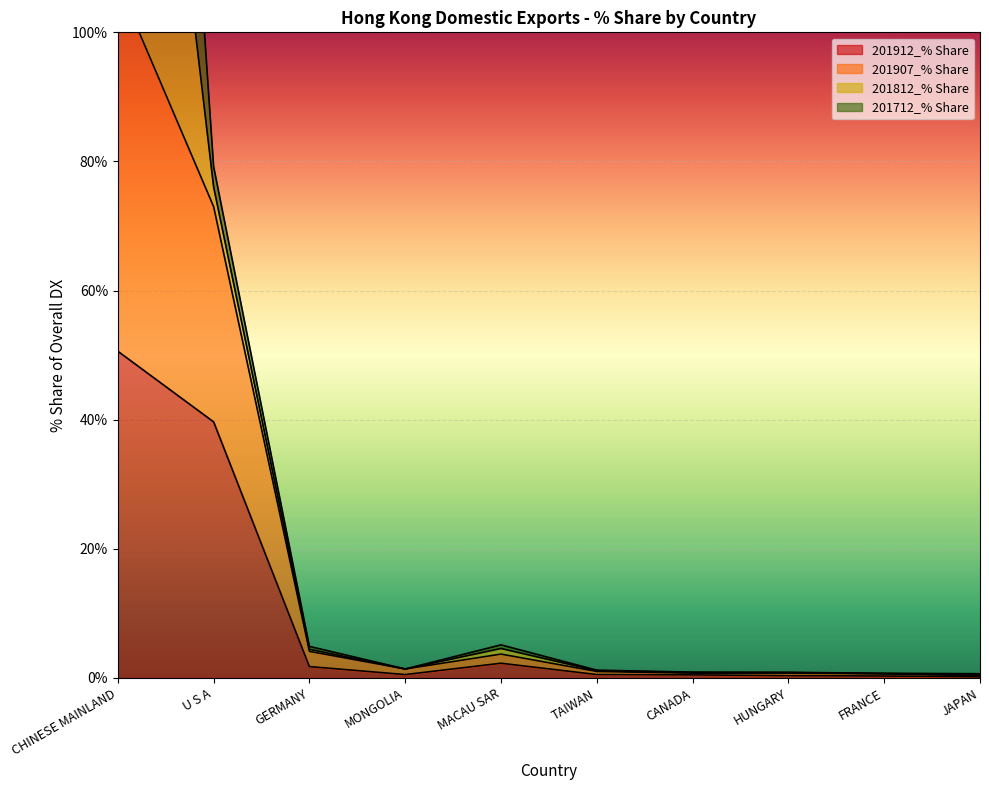

Is it true that 201907_% Share equals 107.7 at CHINESE MAINLAND?

True